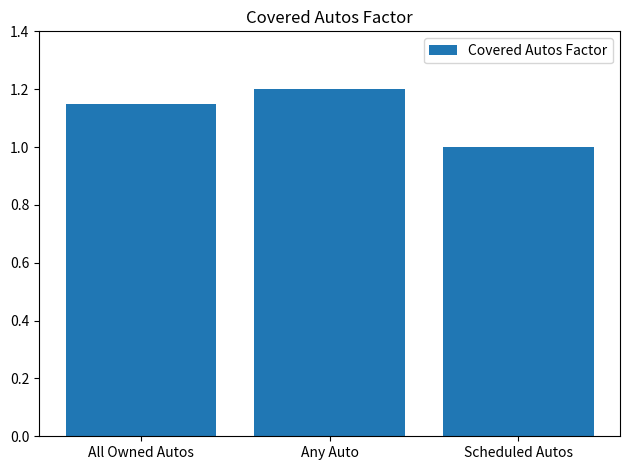

Are the bars horizontal?

No